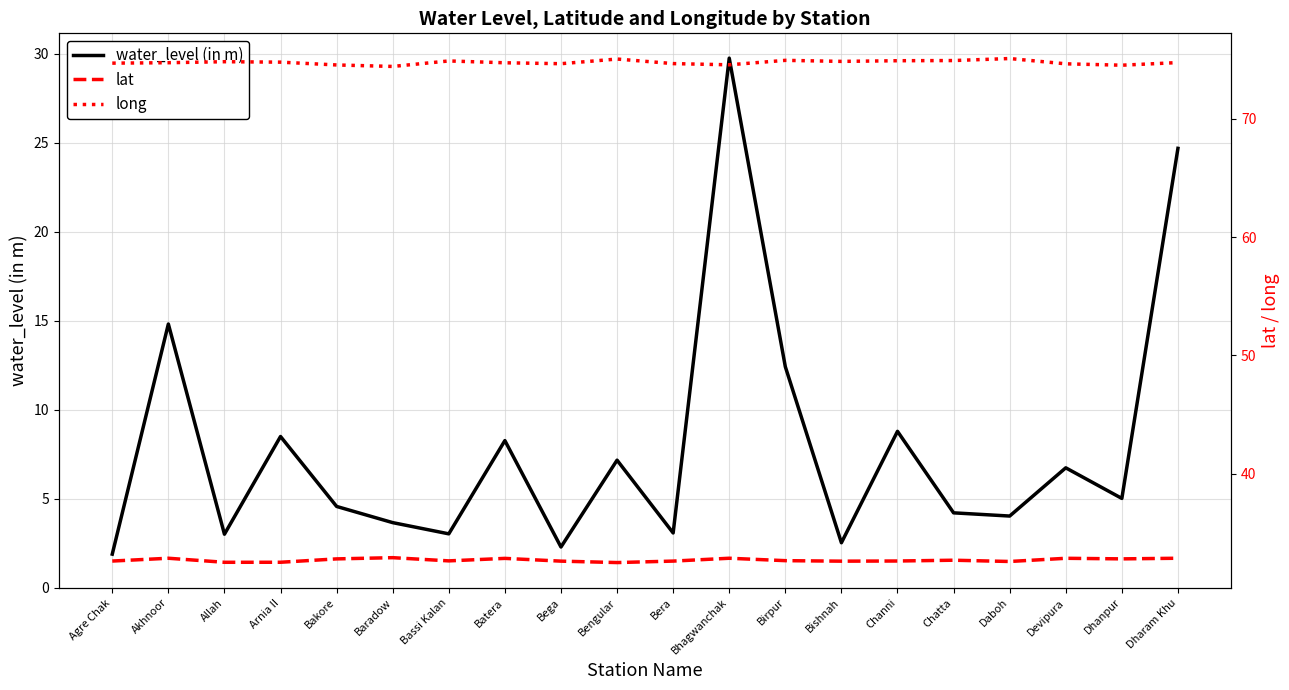

What is the minimum value shown in the chart?

1.9